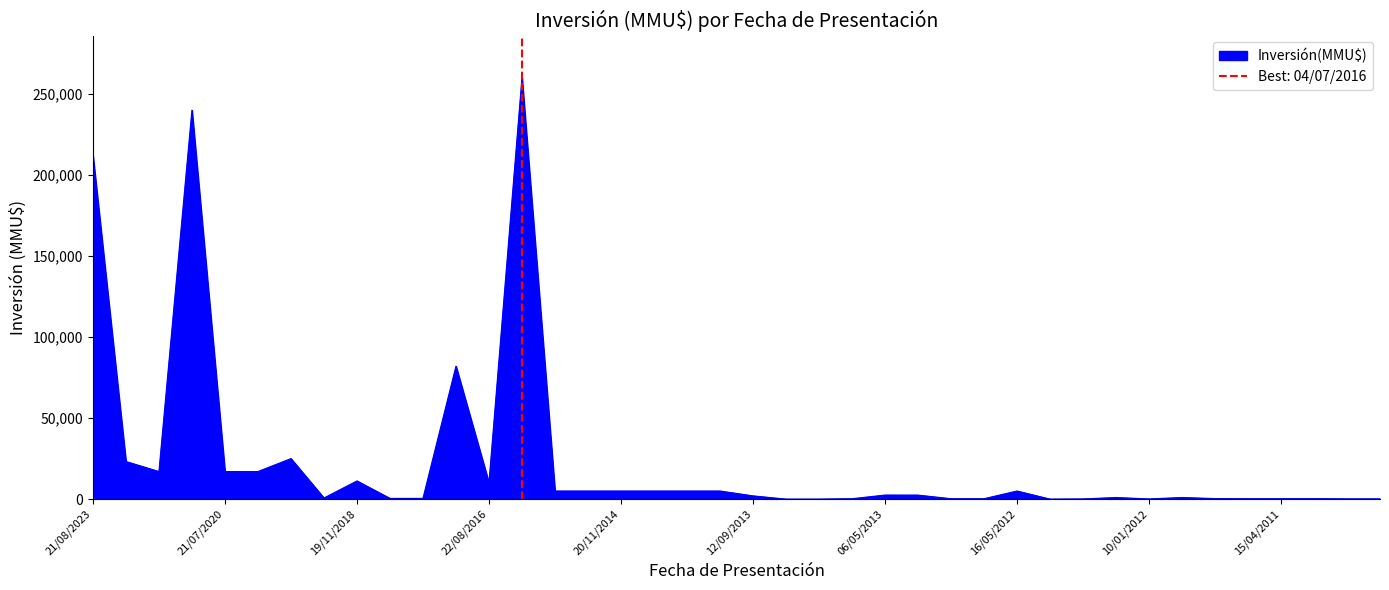

Approximately how many times larger is the value at 20/10/2021 compared to 11/11/2022?

10.3